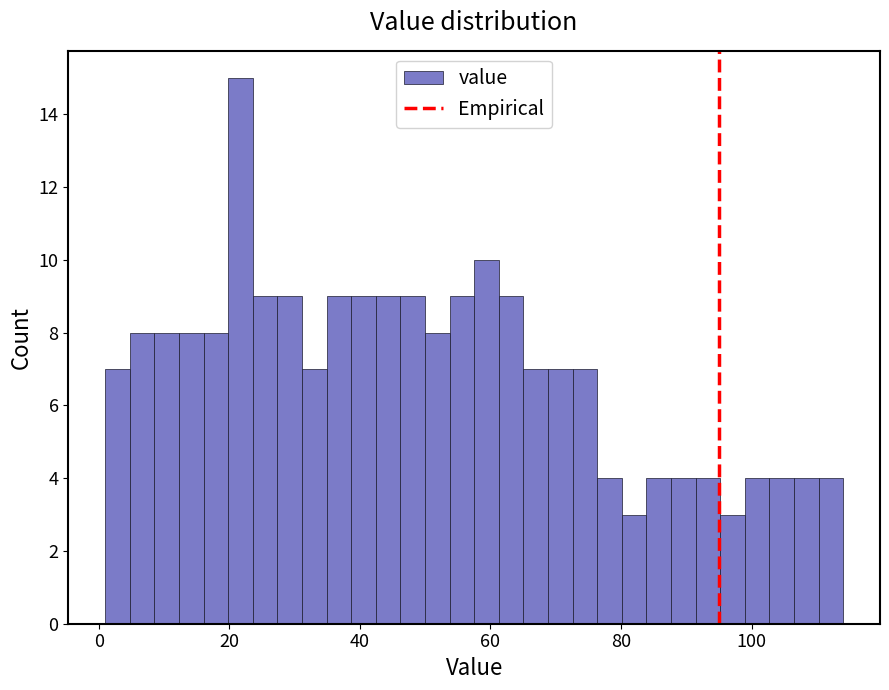

Read against the x-axis, roughly where is the centre of the tallest bar?

22